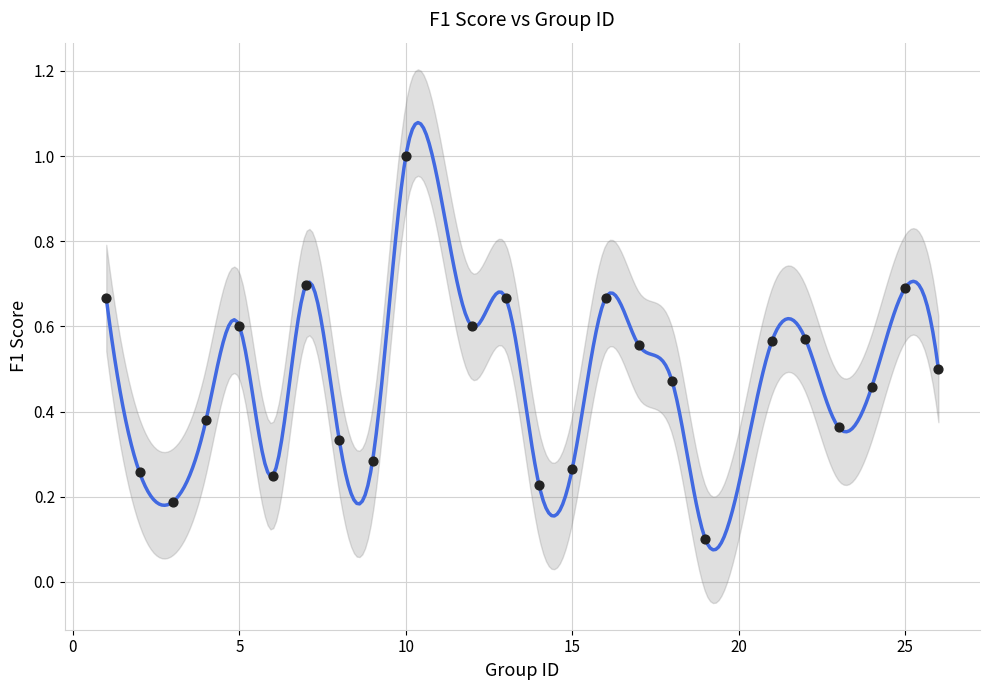

What is the range of X values (max minus min)?

25.0